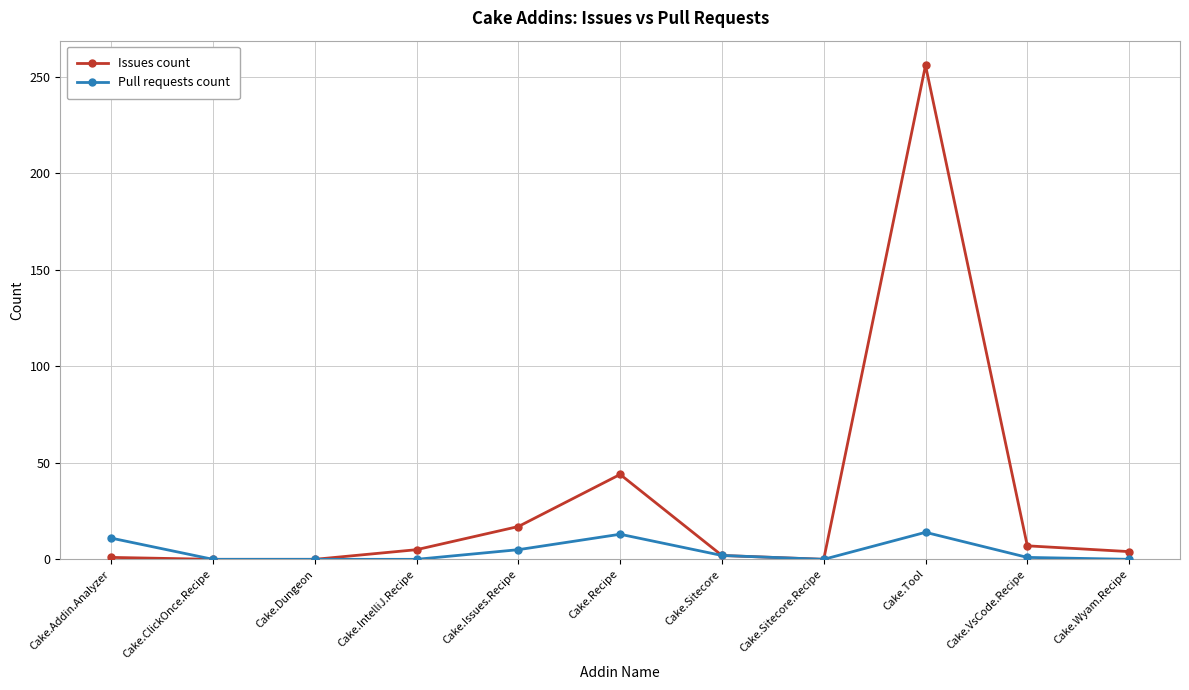

The value of Issues count at Cake.Sitecore is 2. True or false?

True